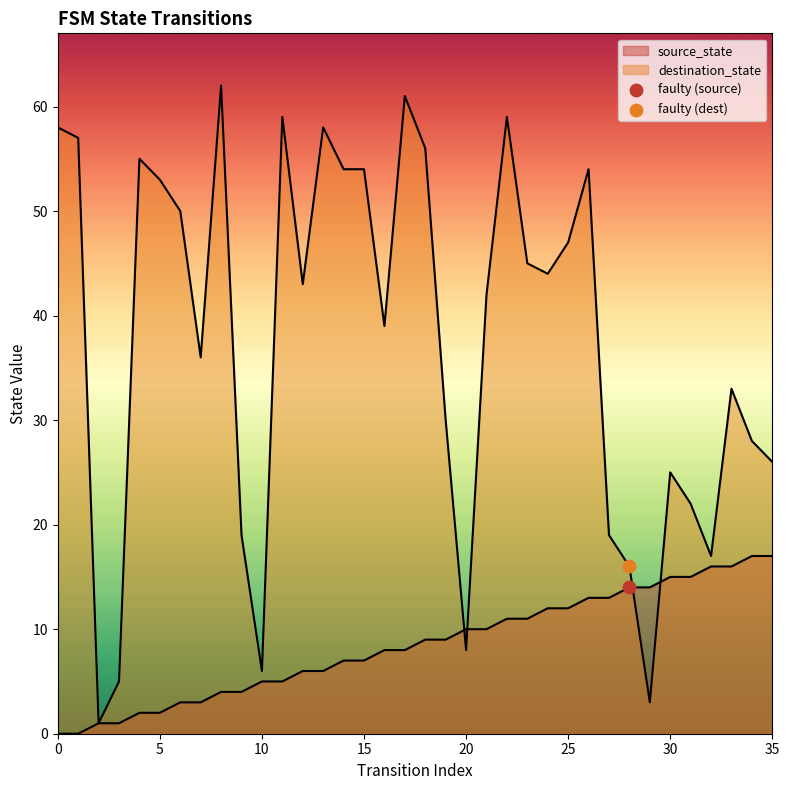

At how many categories does at least one series exceed 30?

22